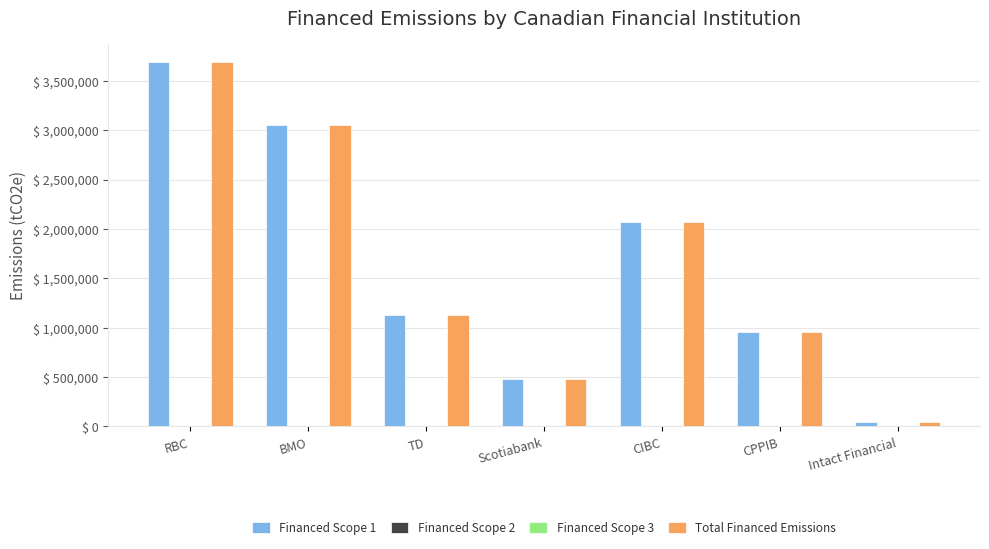

What are all the series names shown in the legend?

Financed Scope 1, Financed Scope 2, Financed Scope 3, Total Financed Emissions